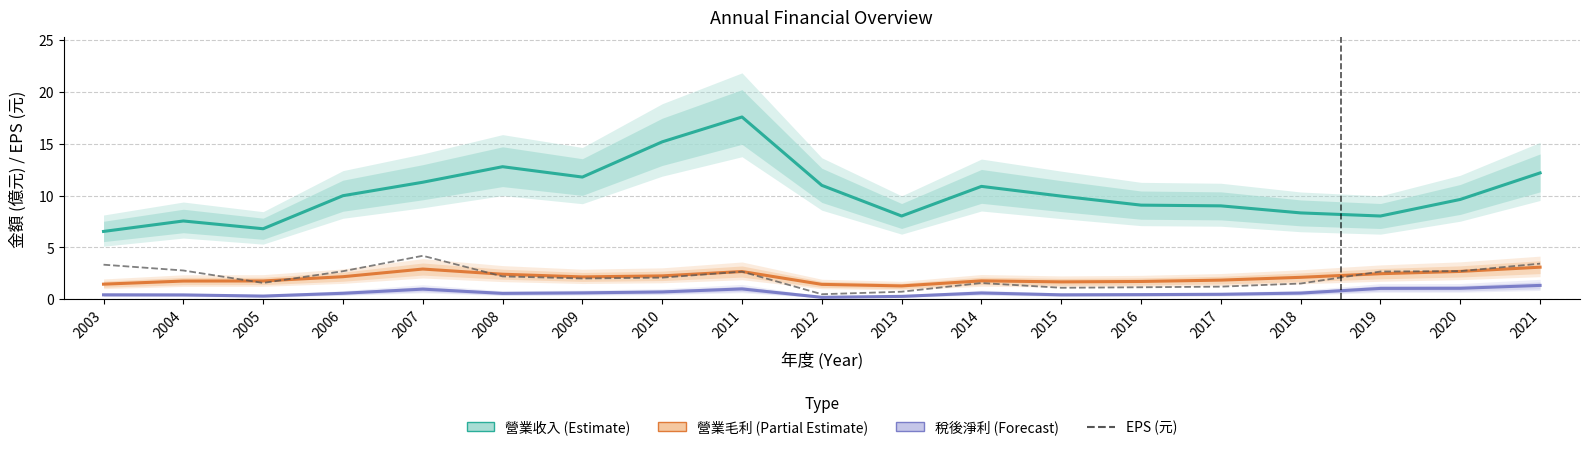

Read the EPS (元) value at 2009.

2.0